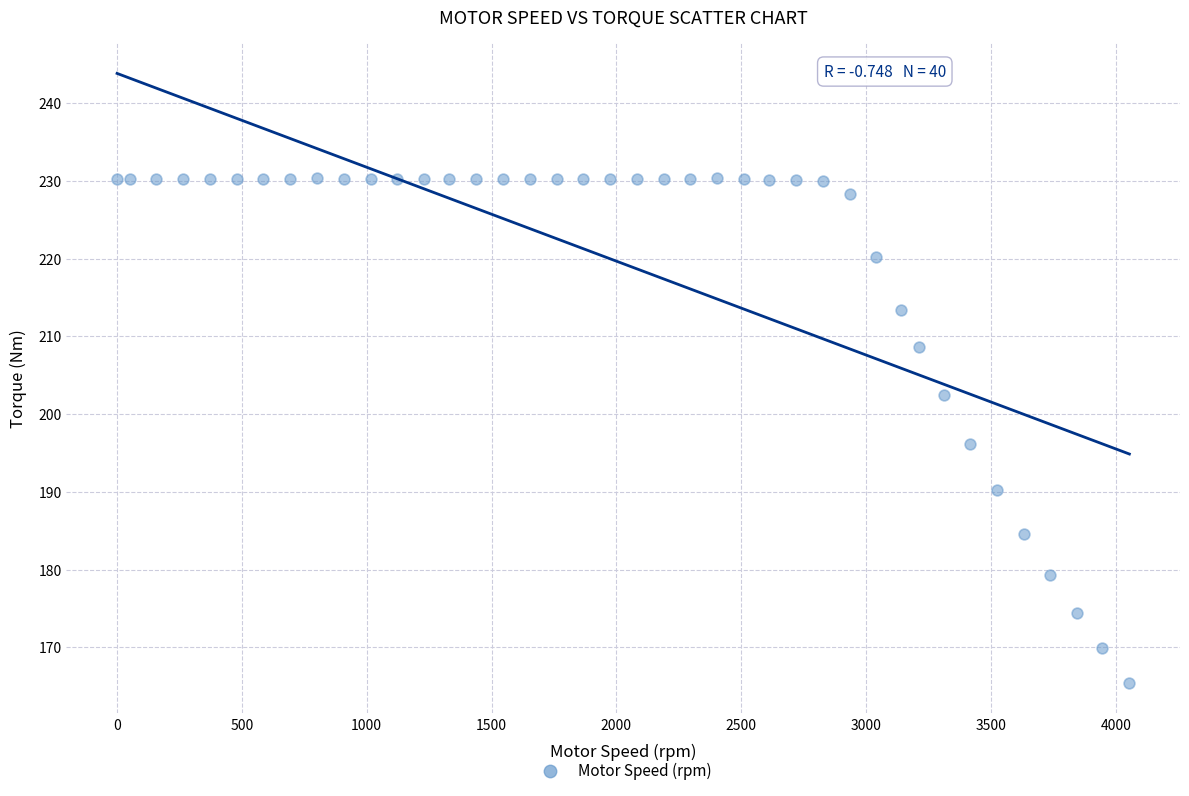

What is the range of X values (max minus min)?

4053.0